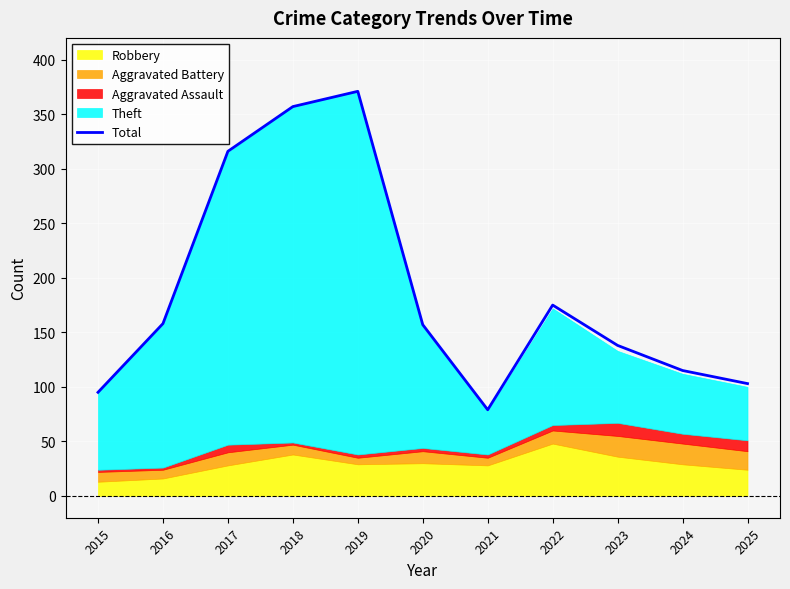

How many values are below 157?

5